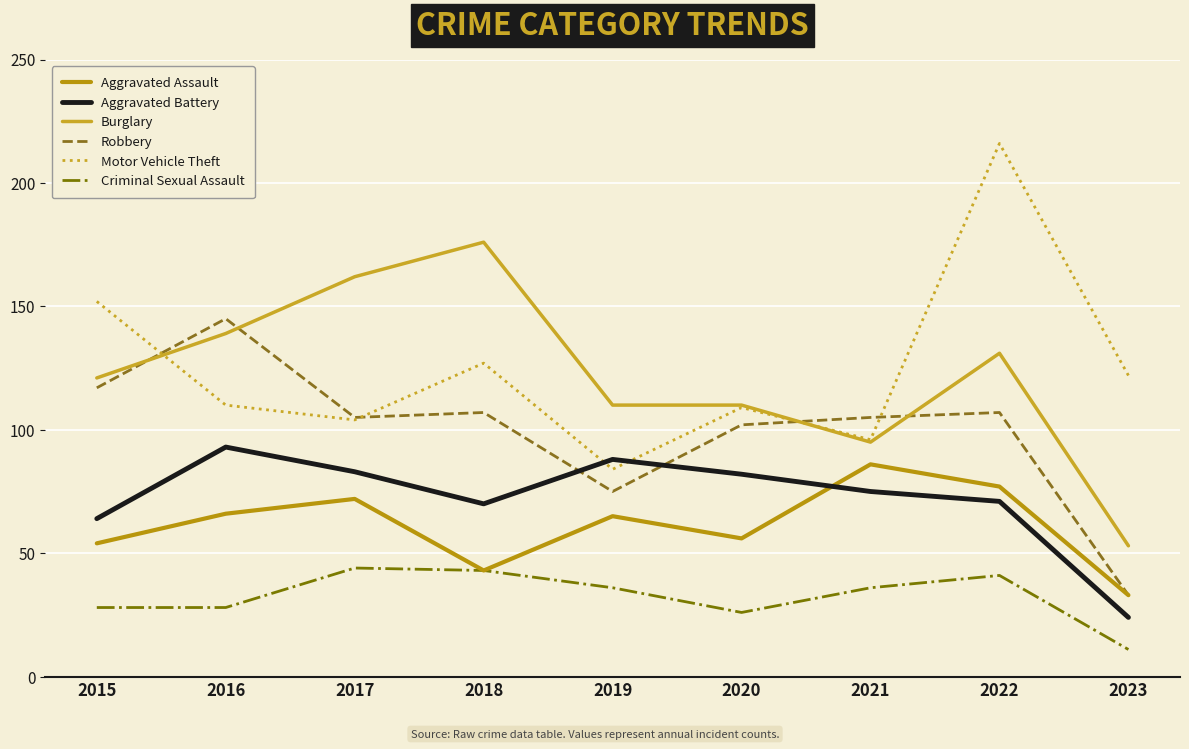

At which category is the sum across all series the highest?

2022